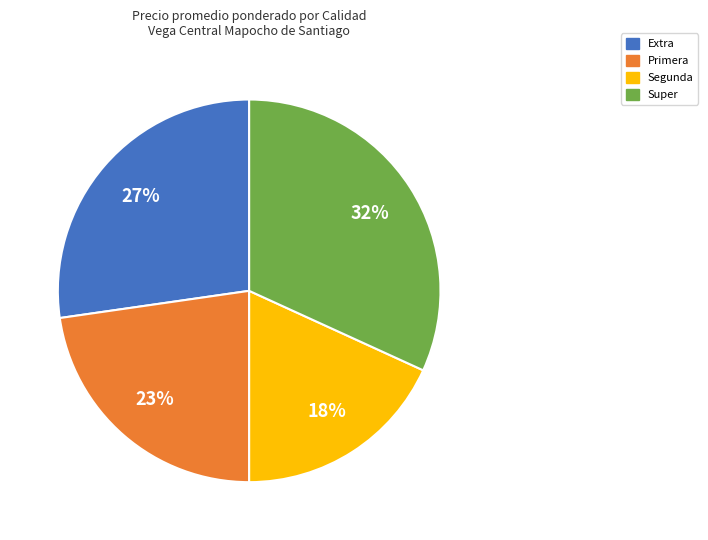

To the nearest percent, what is the combined percentage of Extra and Super?

59%